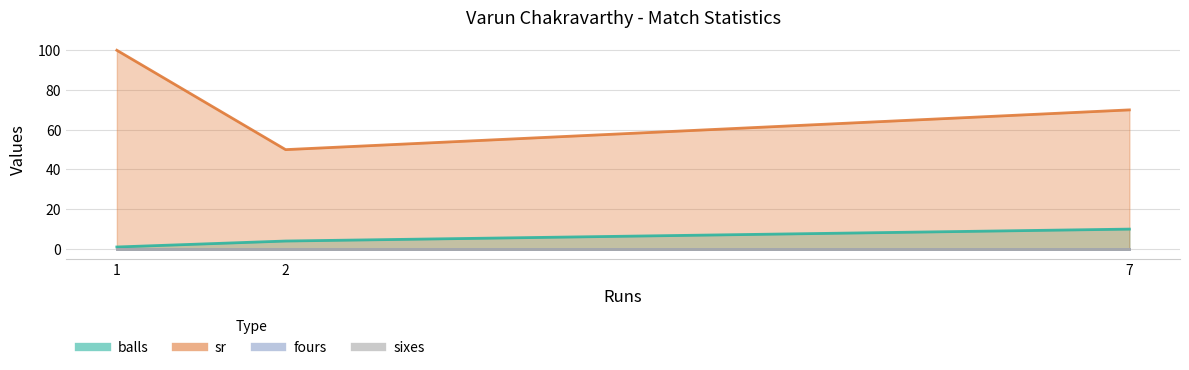

Does the chart display data point markers on the line(s)?

No